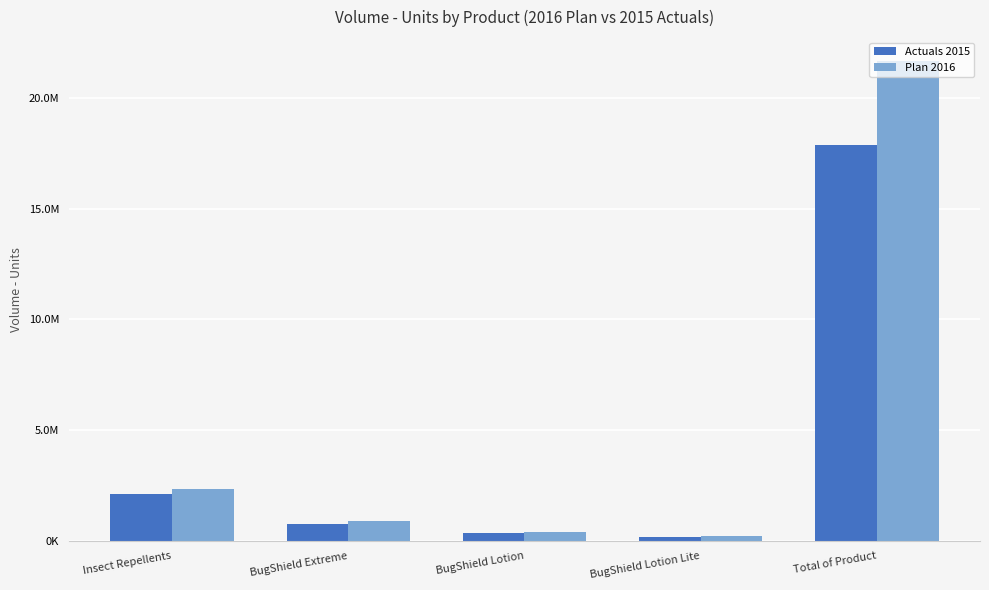

What are all the series names shown in the legend?

Actuals 2015, Plan 2016